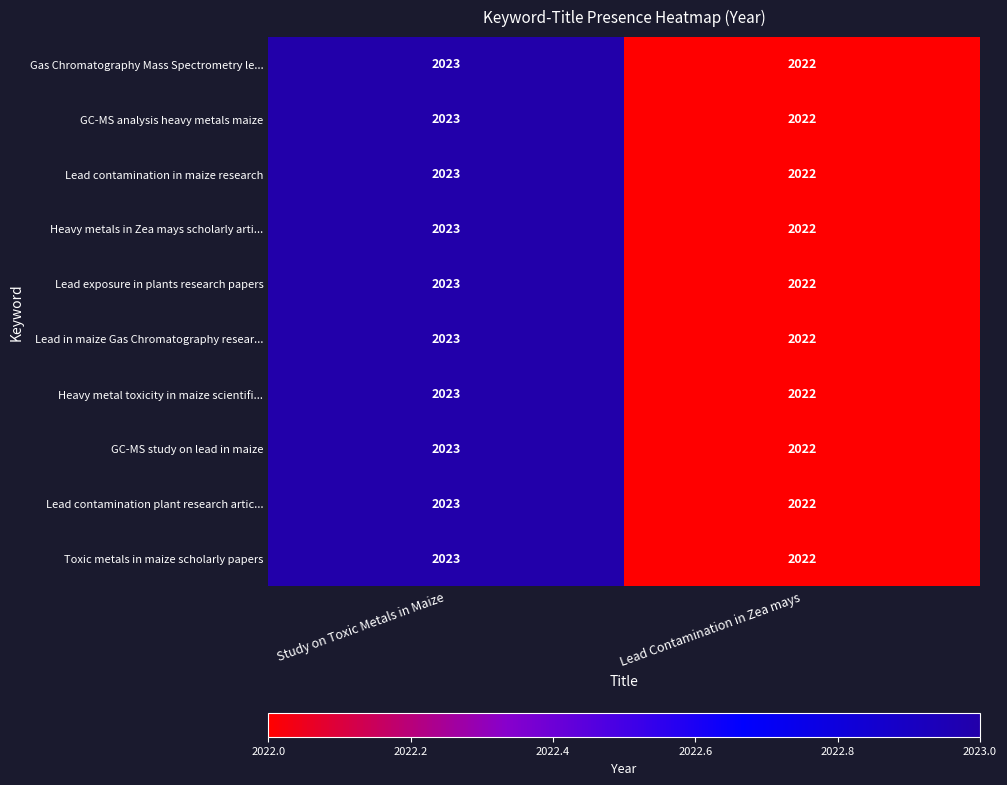

Reading left to right, what are all the values shown in this chart?

Gas Chromatography Mass Spectrometry le...: 2023	2022
GC-MS analysis heavy metals maize: 2023	2022
Lead contamination in maize research: 2023	2022
Heavy metals in Zea mays scholarly arti...: 2023	2022
Lead exposure in plants research papers: 2023	2022
Lead in maize Gas Chromatography resear...: 2023	2022
Heavy metal toxicity in maize scientifi...: 2023	2022
GC-MS study on lead in maize: 2023	2022
Lead contamination plant research artic...: 2023	2022
Toxic metals in maize scholarly papers: 2023	2022